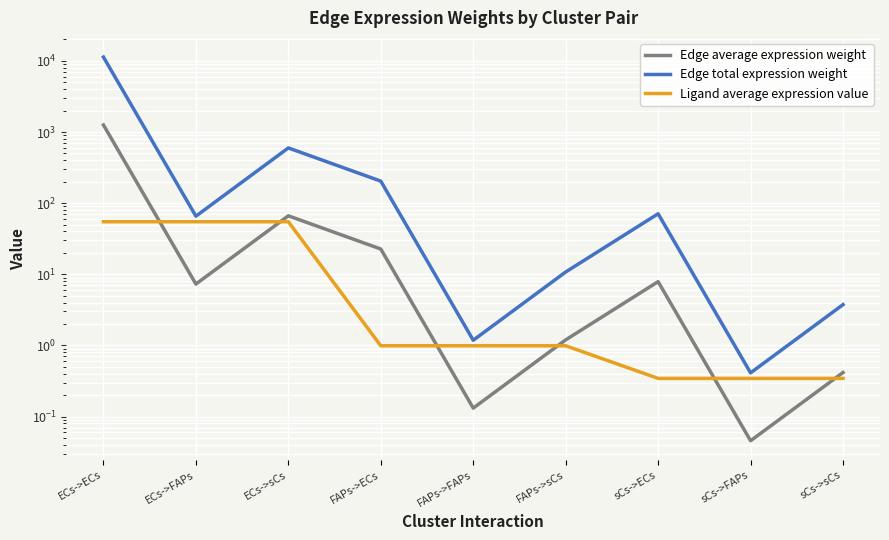

At how many categories does at least one series exceed 4422?

1